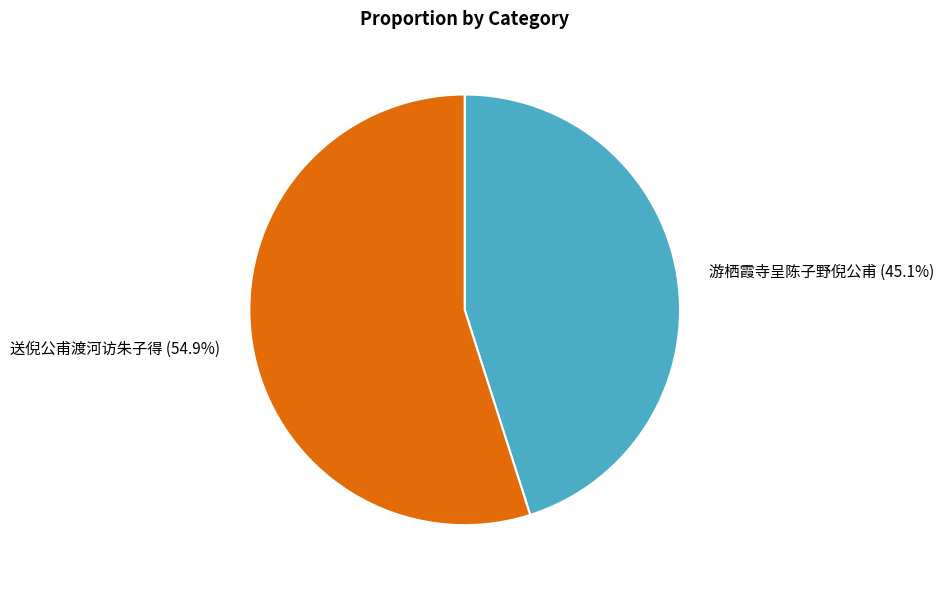

The 送倪公甫渡河访朱子得 slice represents 65% of the pie. True or false?

False